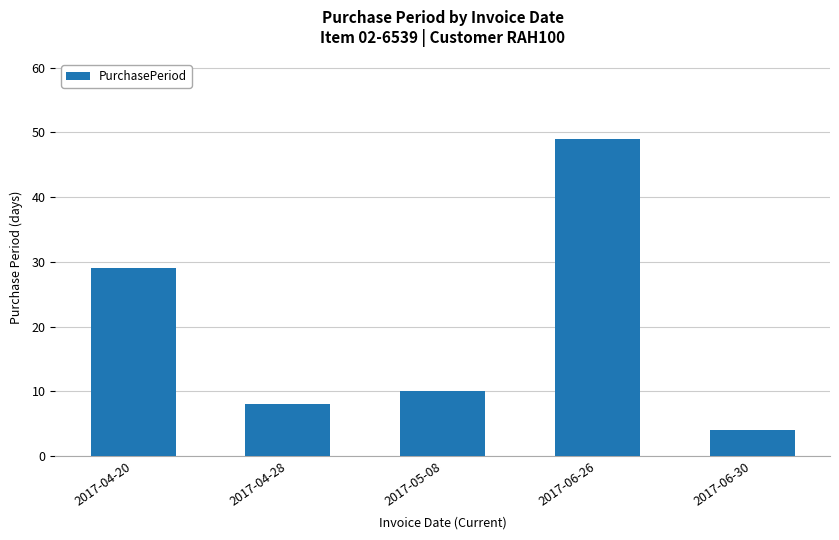

How many bars are there in total?

5